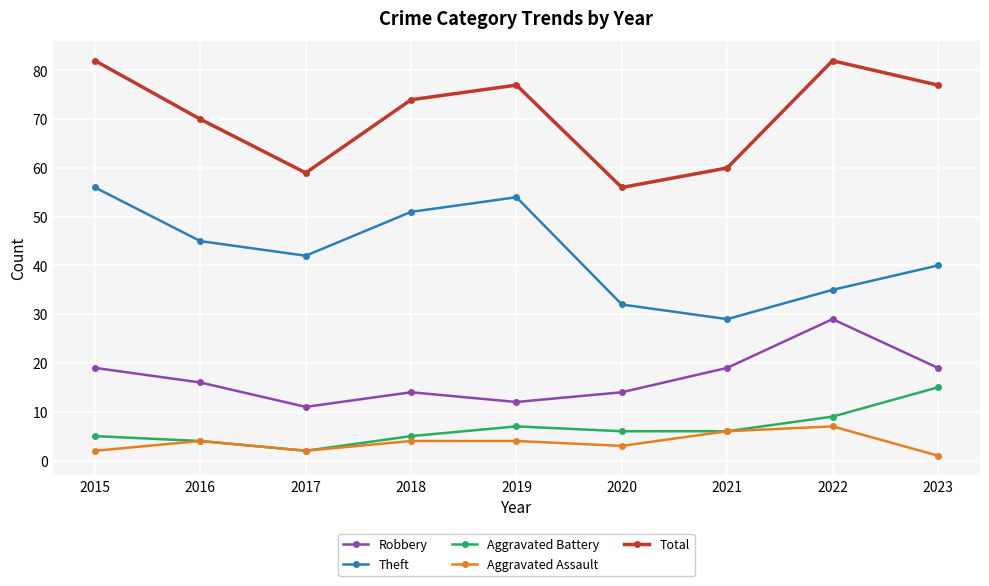

At which label does Robbery reach its peak?

2022